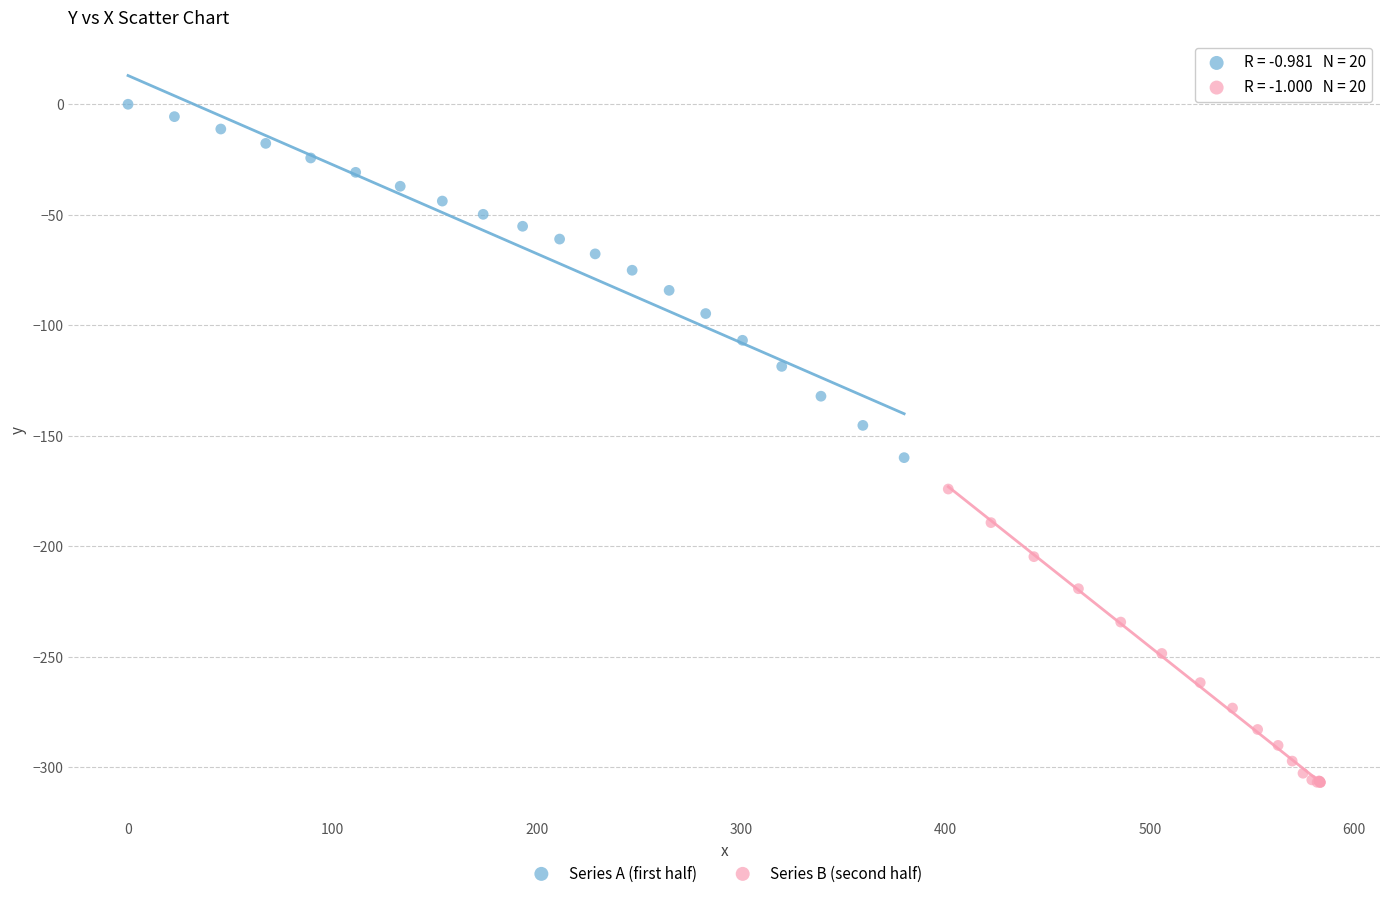

Which series contains the highest Y value?

Series A (first half)